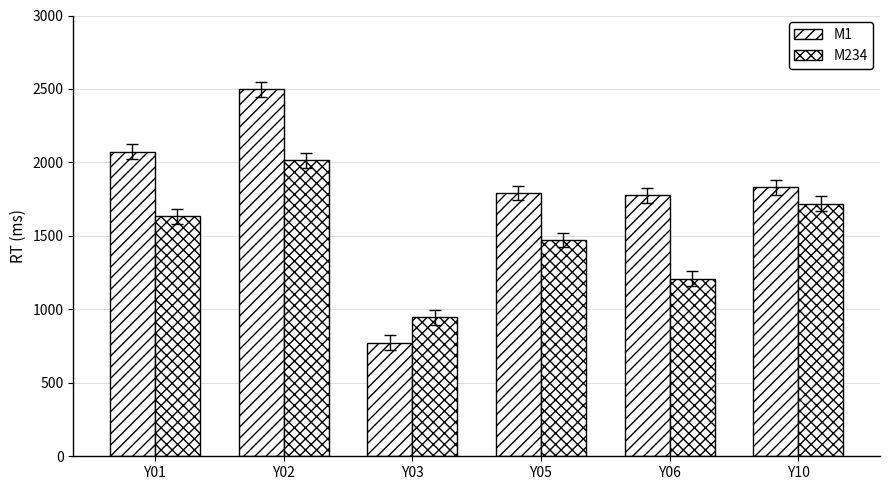

How many values in the M1 series are below 1831?

3